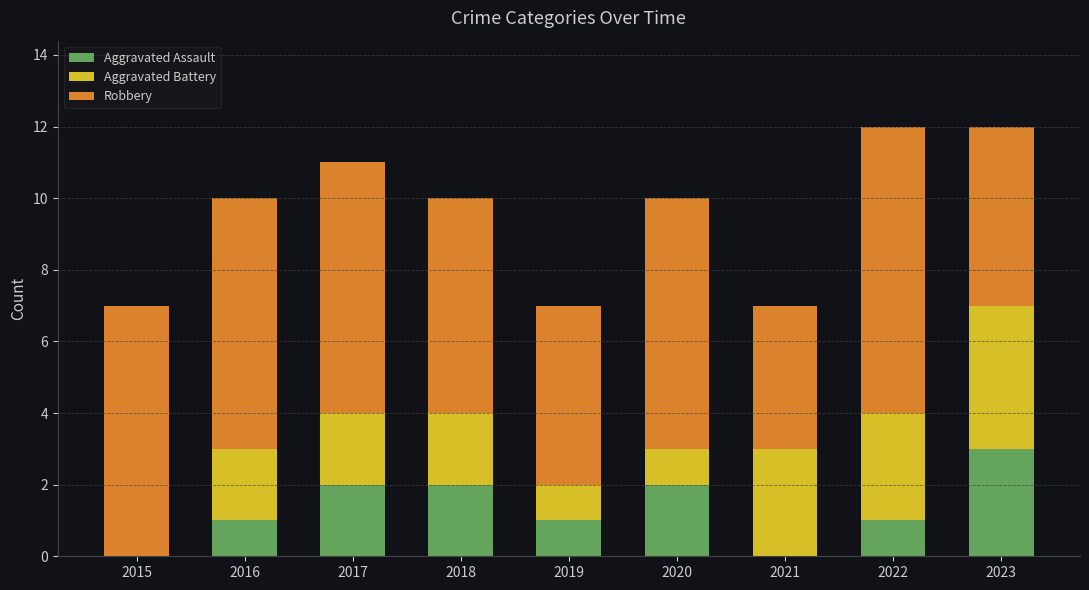

What is the total value across all series at 2016?

10